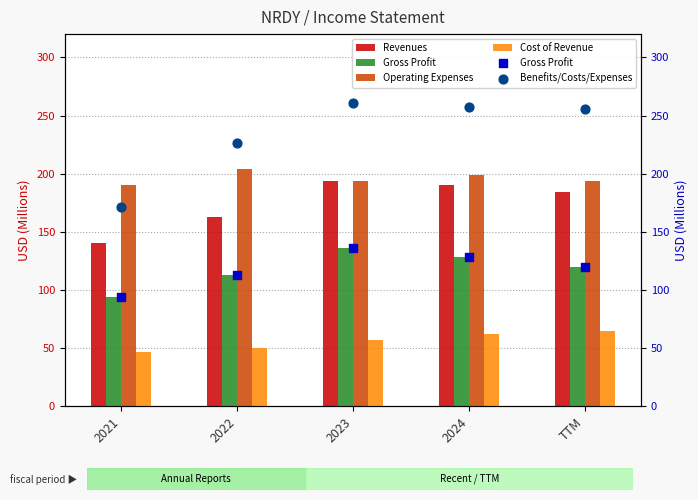

What is the total value across all series at 2024?

836.2